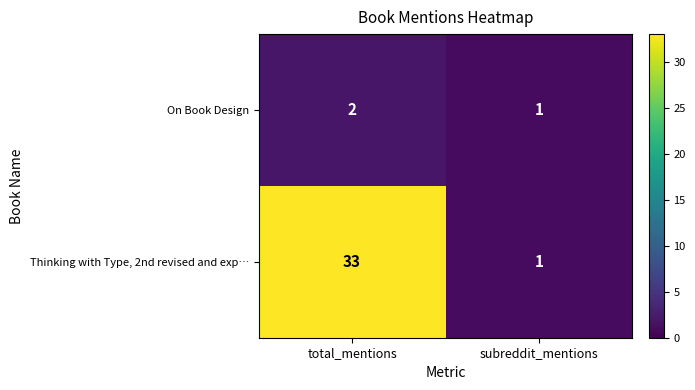

What is the sum of all On Book Design values?

3